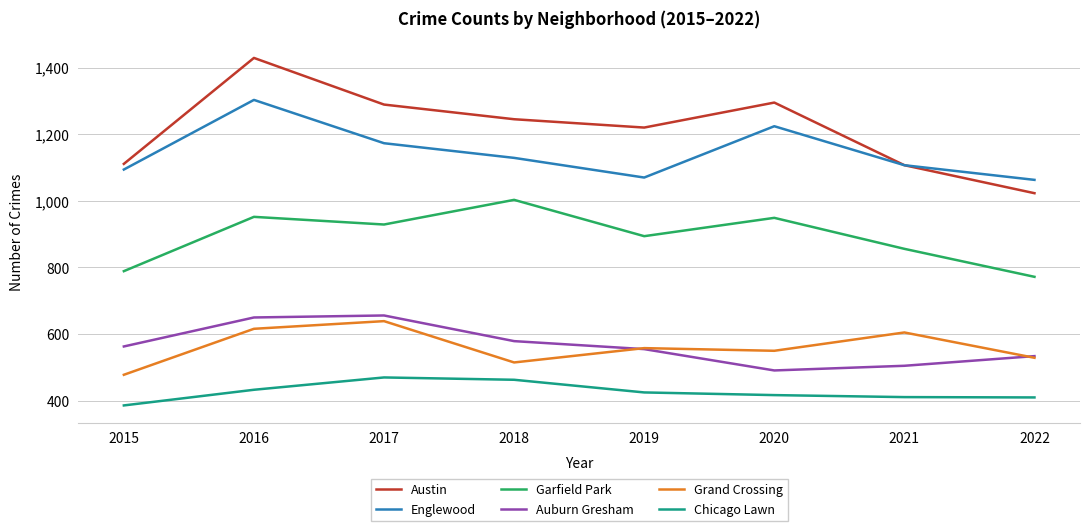

What is the spread (max minus min) of values at 2022?

653